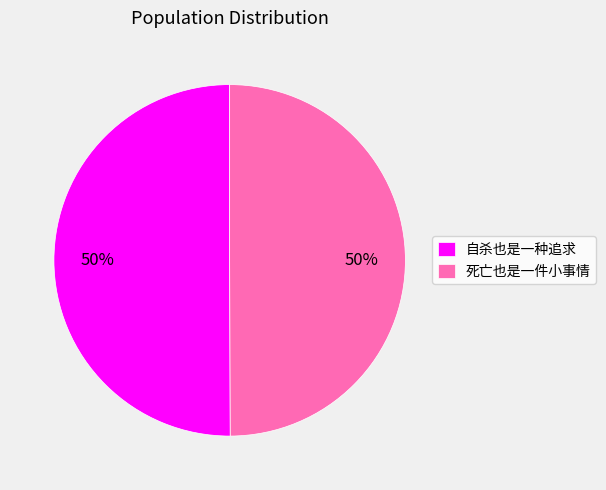

To the nearest percent, what portion does 死亡也是一件小事情 represent?

50%